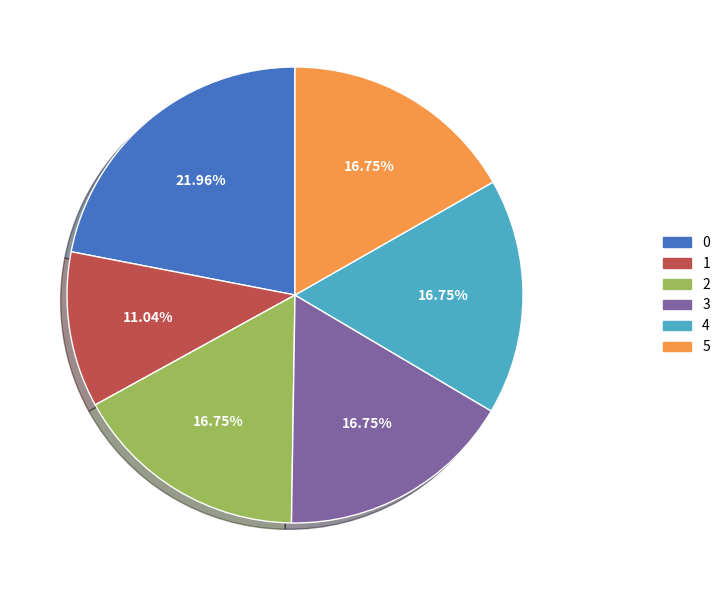

Is 0 the majority of the pie?

No